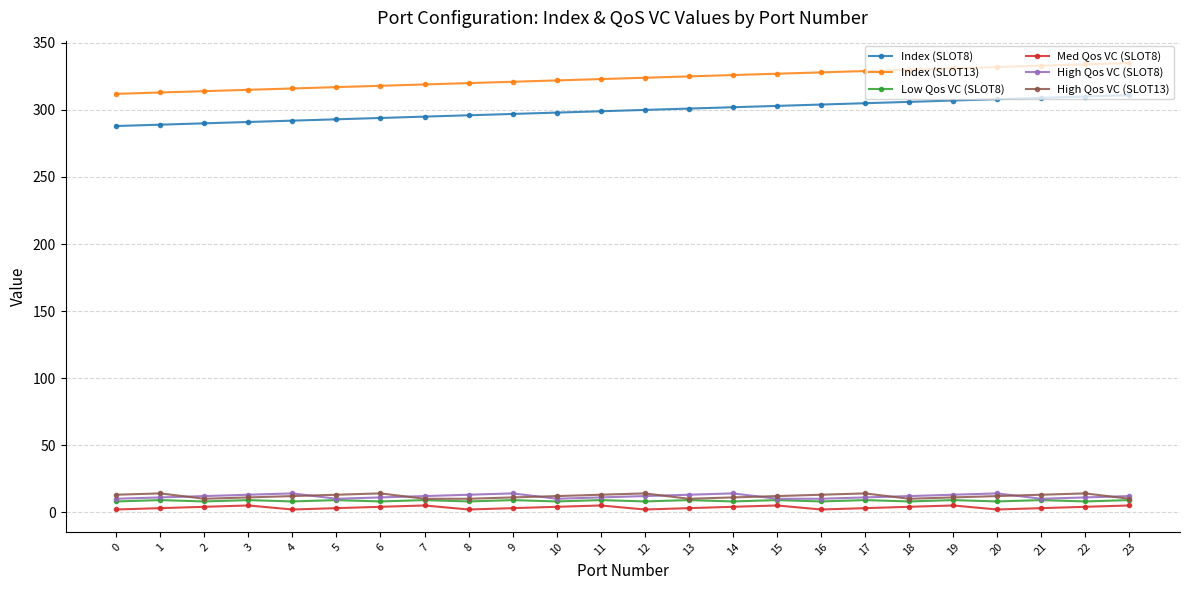

Between 20 and 12, which series saw the biggest shift?

Index (SLOT8)